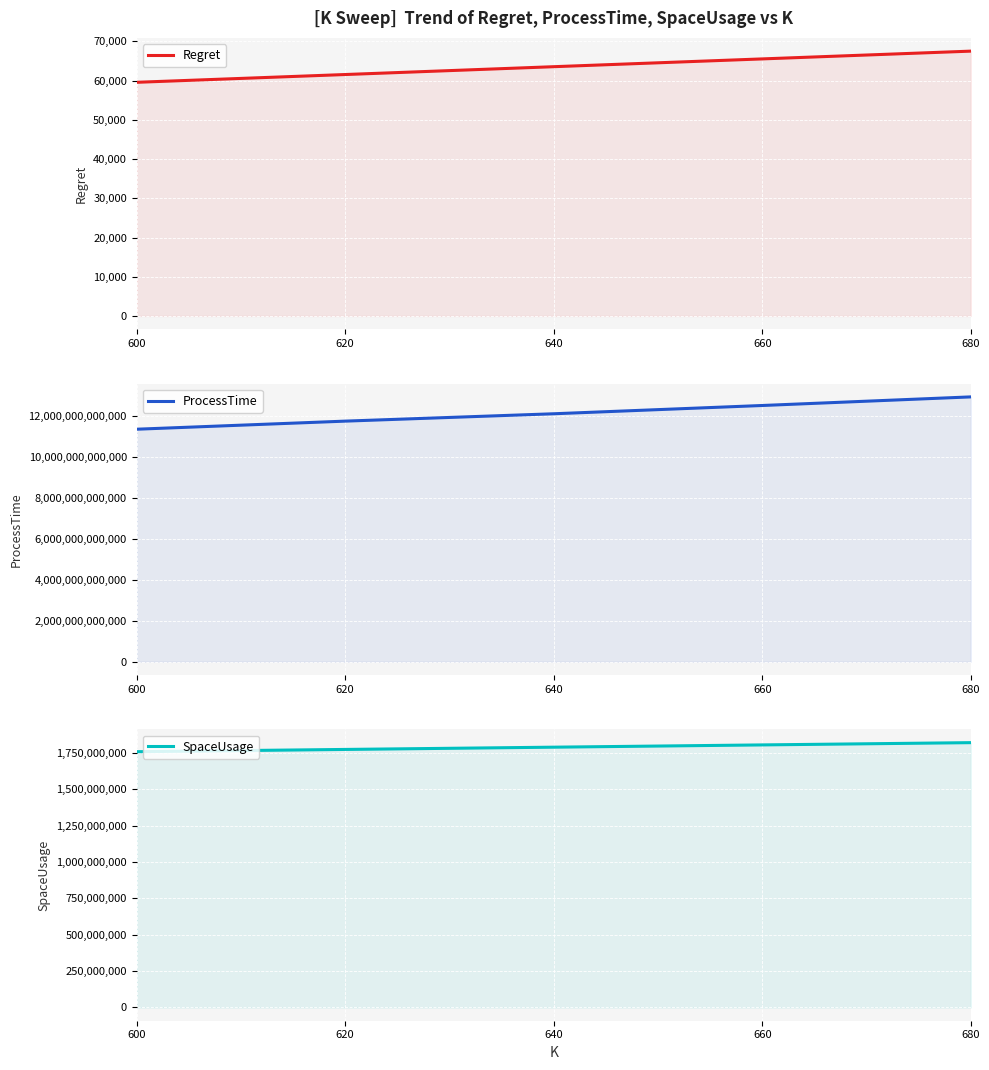

True or false: ProcessTime has a value of 12525131600876.0 at 660.

True